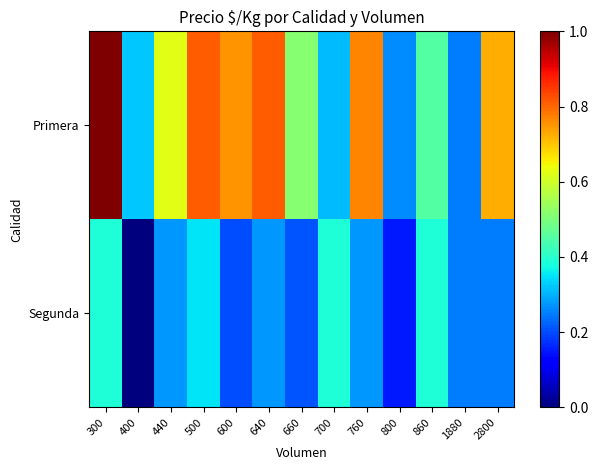

Between 640 and 700, which series saw the biggest shift?

Primera